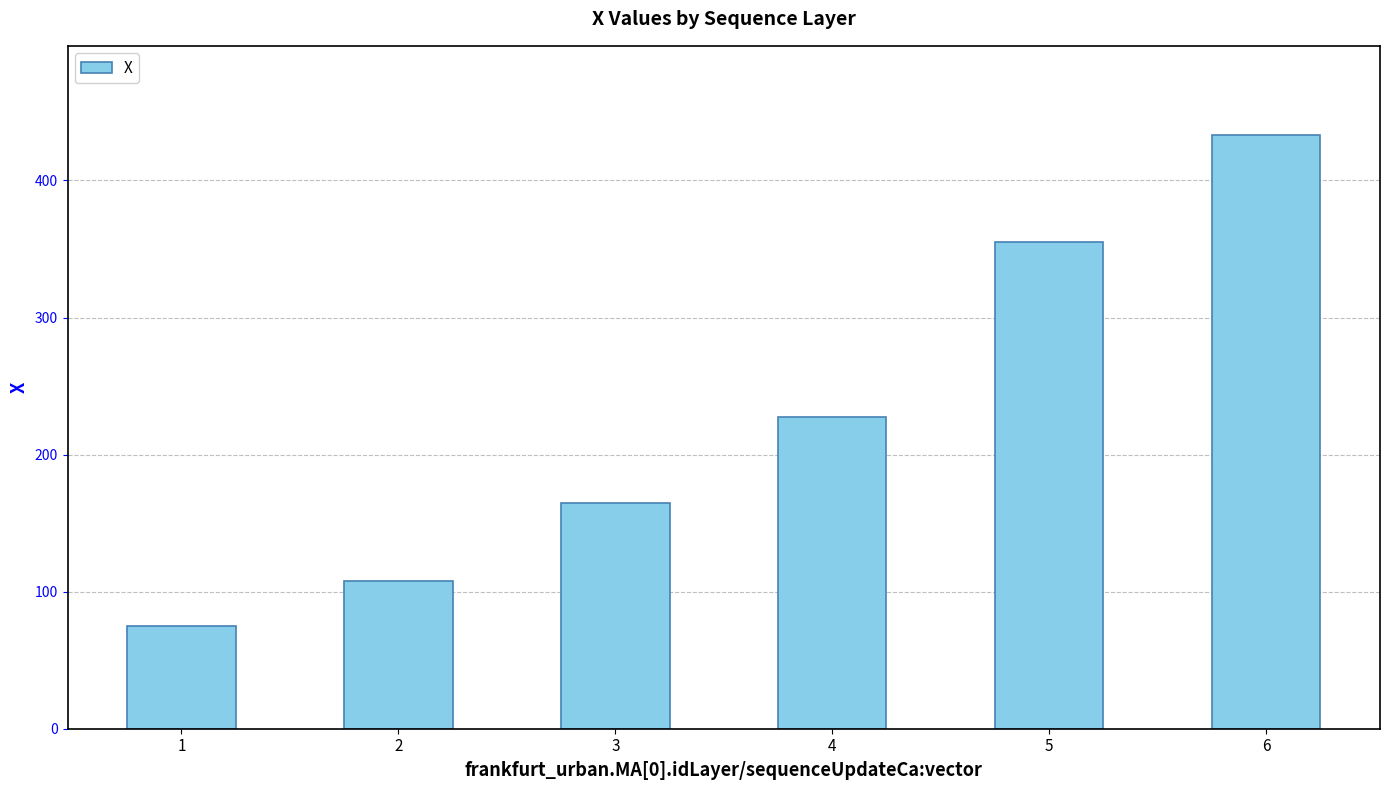

Is it true that the value at 6 is 695.2?

False